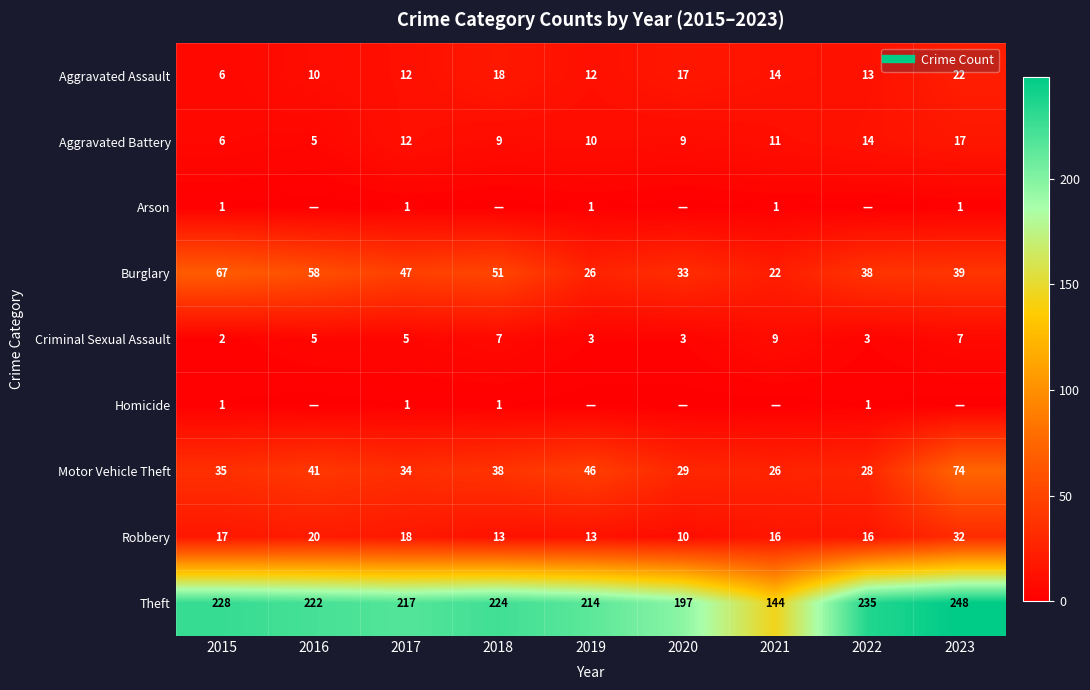

What is the lowest value of the Aggravated Assault series?

6